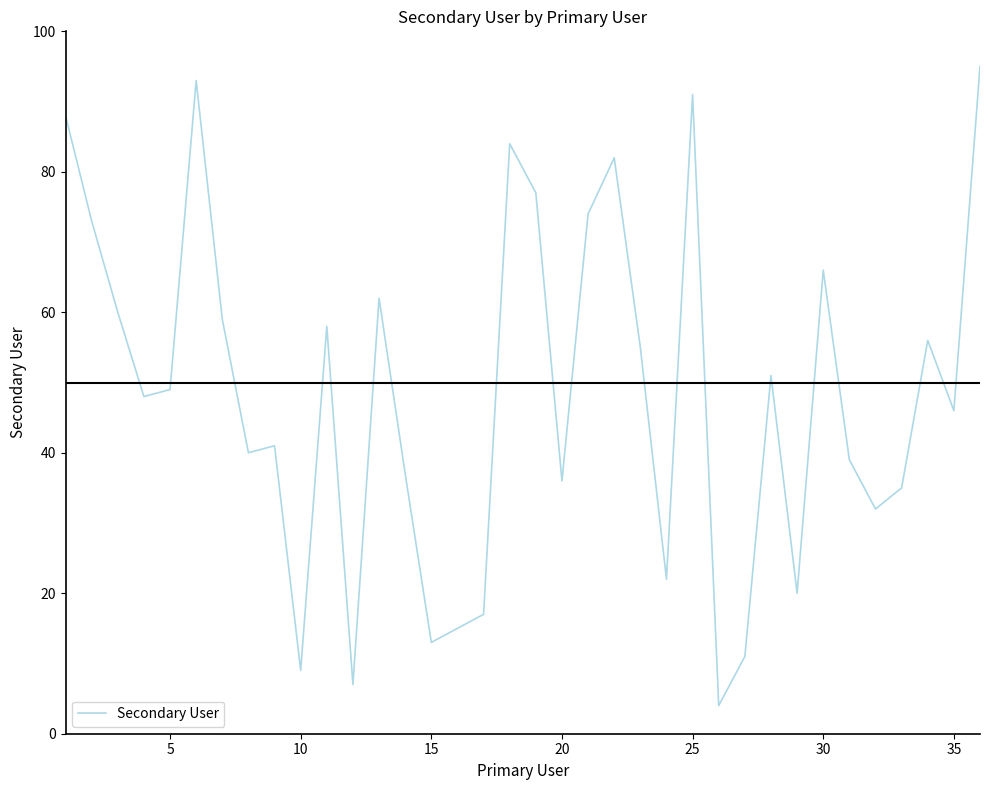

What is the maximum value shown in the chart?

95